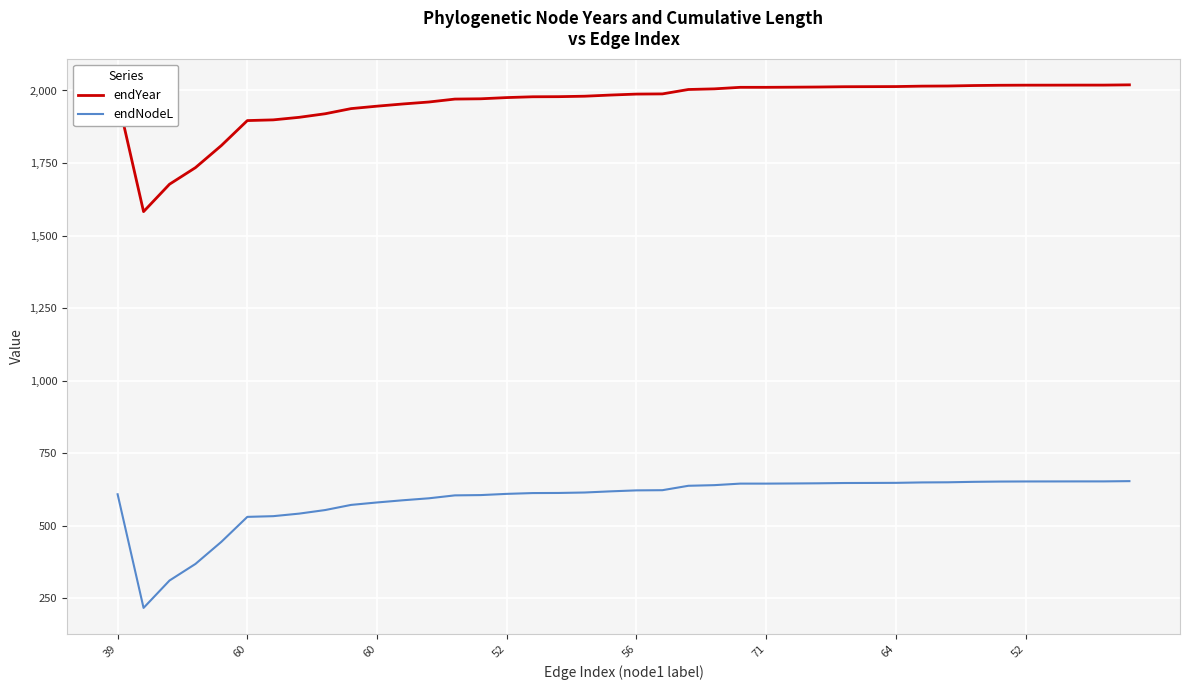

What is the minimum value for endNodeL?

216.0